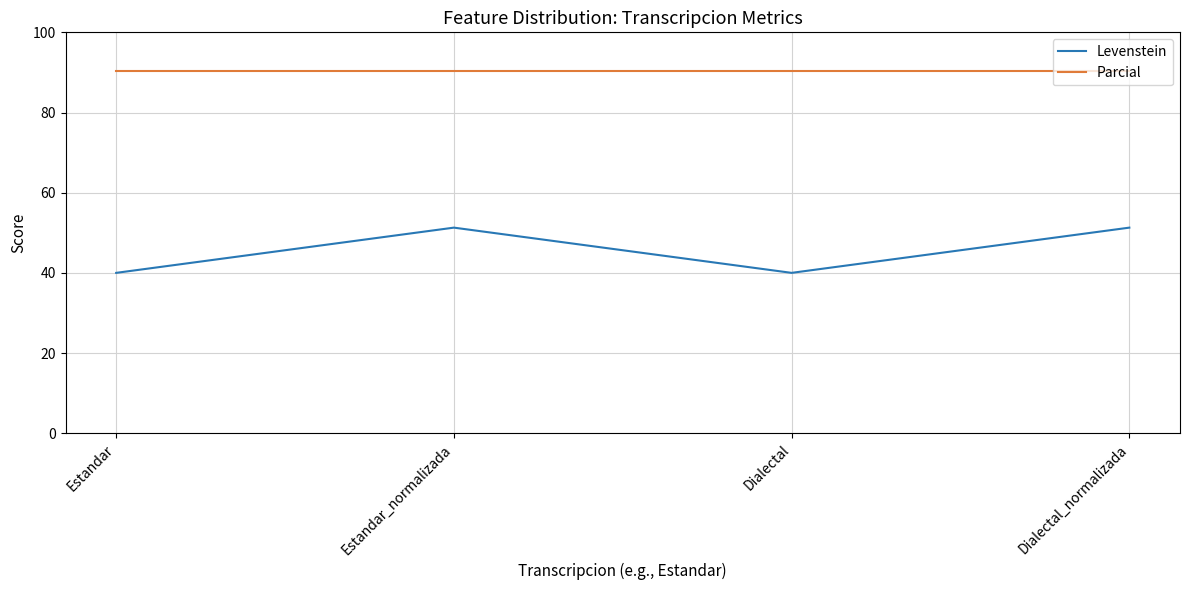

Reading left to right, extract all data points from this chart.

Levenstein: 40.0	51.3	40.0	51.3
Parcial: 90.5	90.5	90.5	90.5